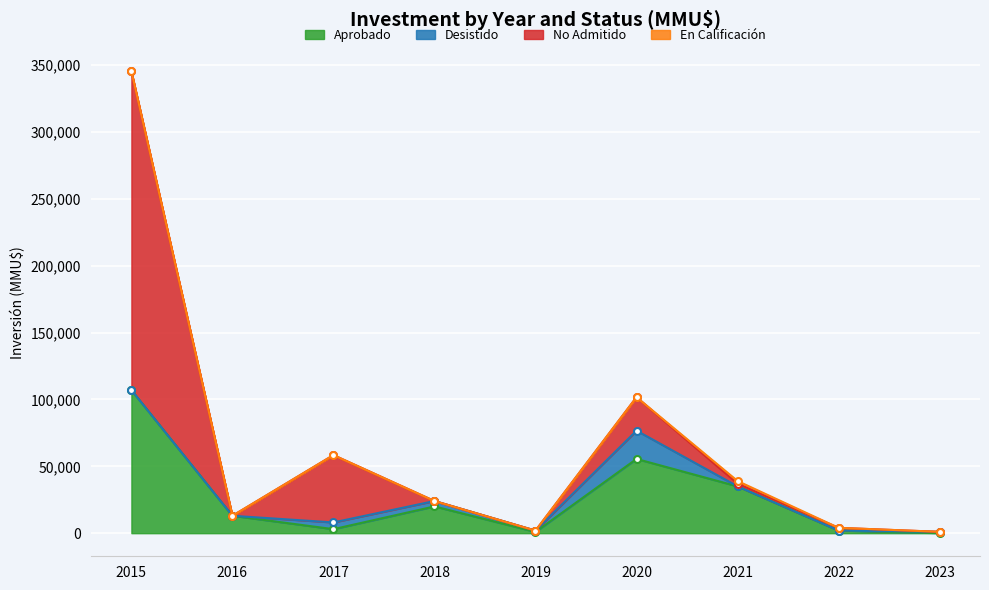

True or false: Aprobado and No Admitido cross at least once.

True